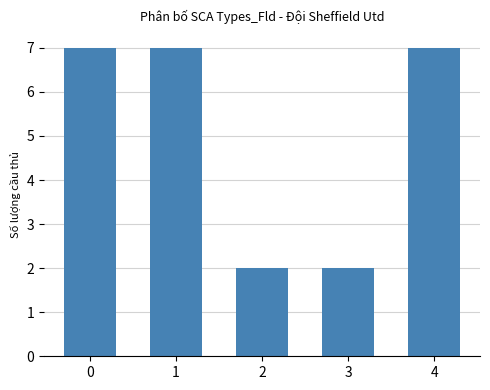

What is the ratio of the value at 1 to the value at 2?

3.5